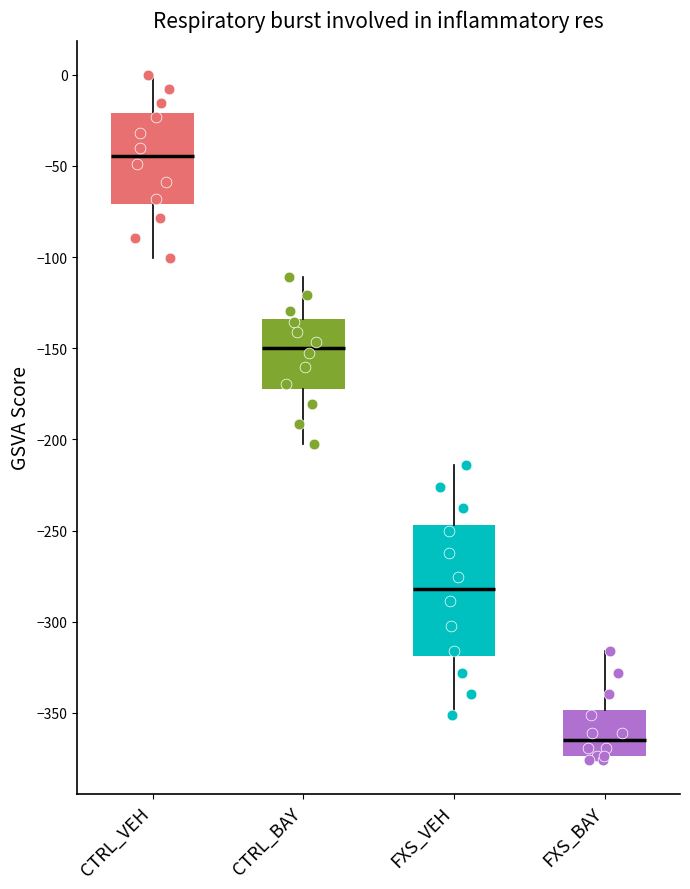

Reading left to right, transcribe this box plot: for each box, give where its median line is, the range the box spans, and where its two whiskers end, as read against the y-axis. The values are not printed on the chart, so give them approximately, as read against the axis.

CTRL_VEH: median -45, box -70 to -20, whiskers -100 to 0
CTRL_BAY: median -150, box -175 to -135, whiskers -200 to -110
FXS_VEH: median -280, box -320 to -245, whiskers -350 to -215
FXS_BAY: median -365, box -375 to -350, whiskers -375 (just below the box's lower edge) to -315